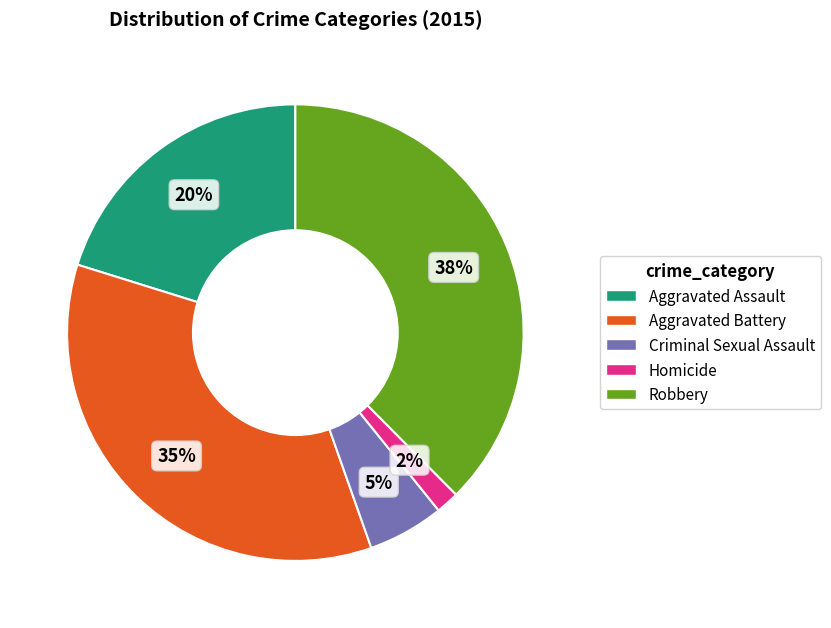

Which slice is the smallest?

Homicide